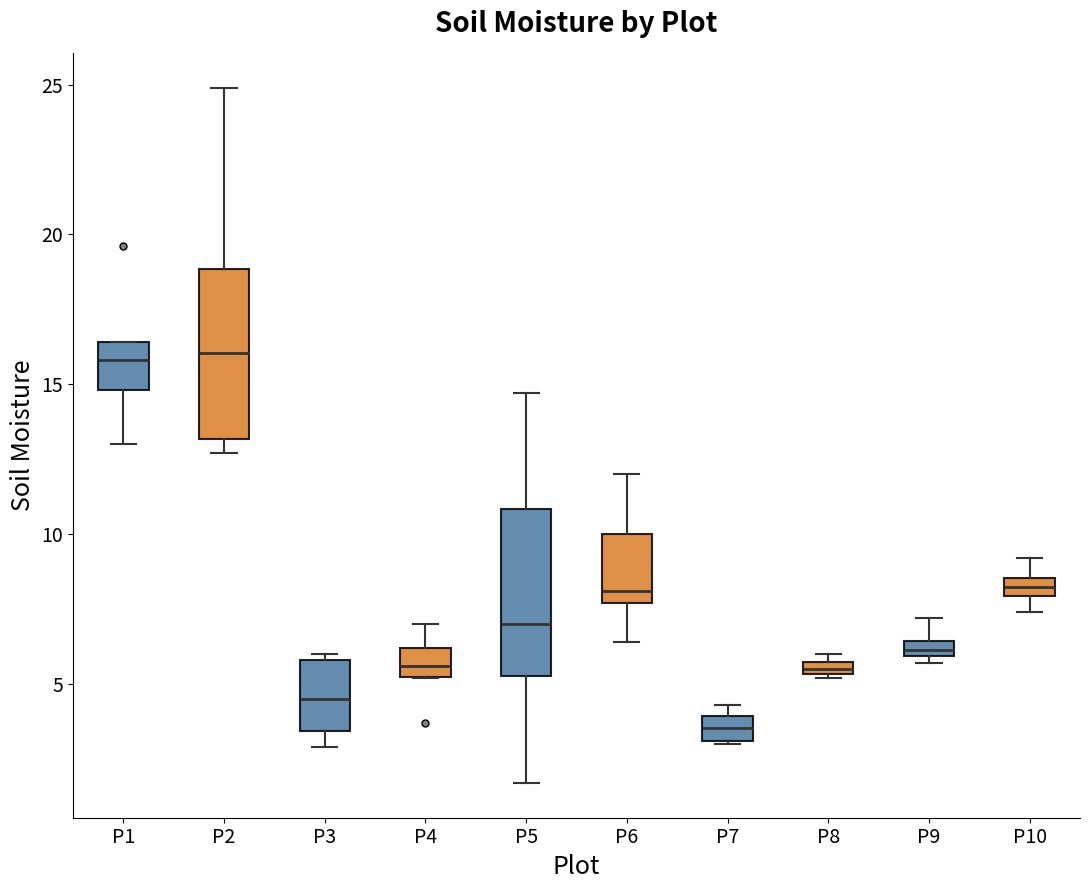

Where is the lower edge of the box for P9 on the y-axis? The values are not printed on the chart, so give them approximately, as read against the axis.

6.0